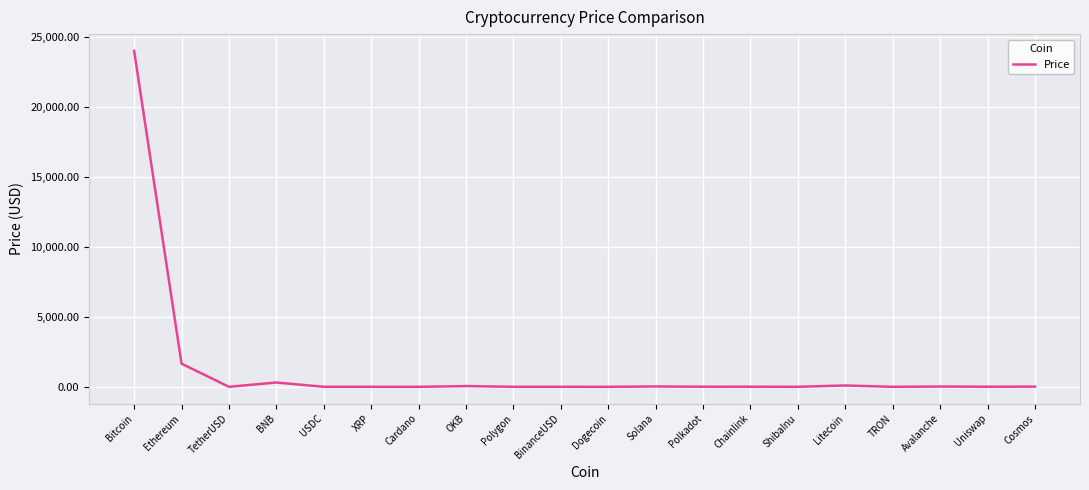

At which label does the data first exceed 7?

Bitcoin